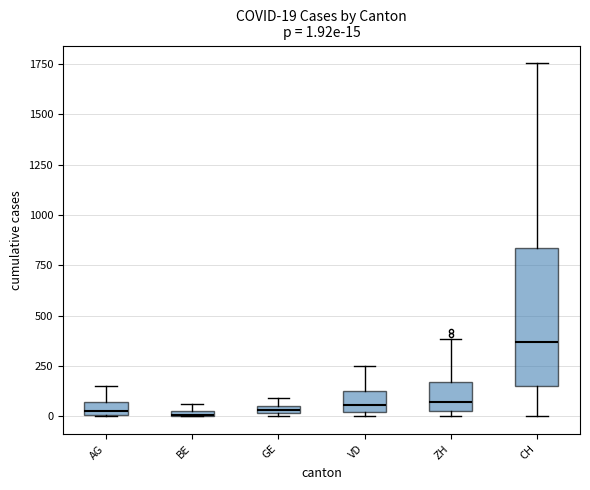

Comparing the boxes themselves (not the whiskers), which one is the tallest?

CH